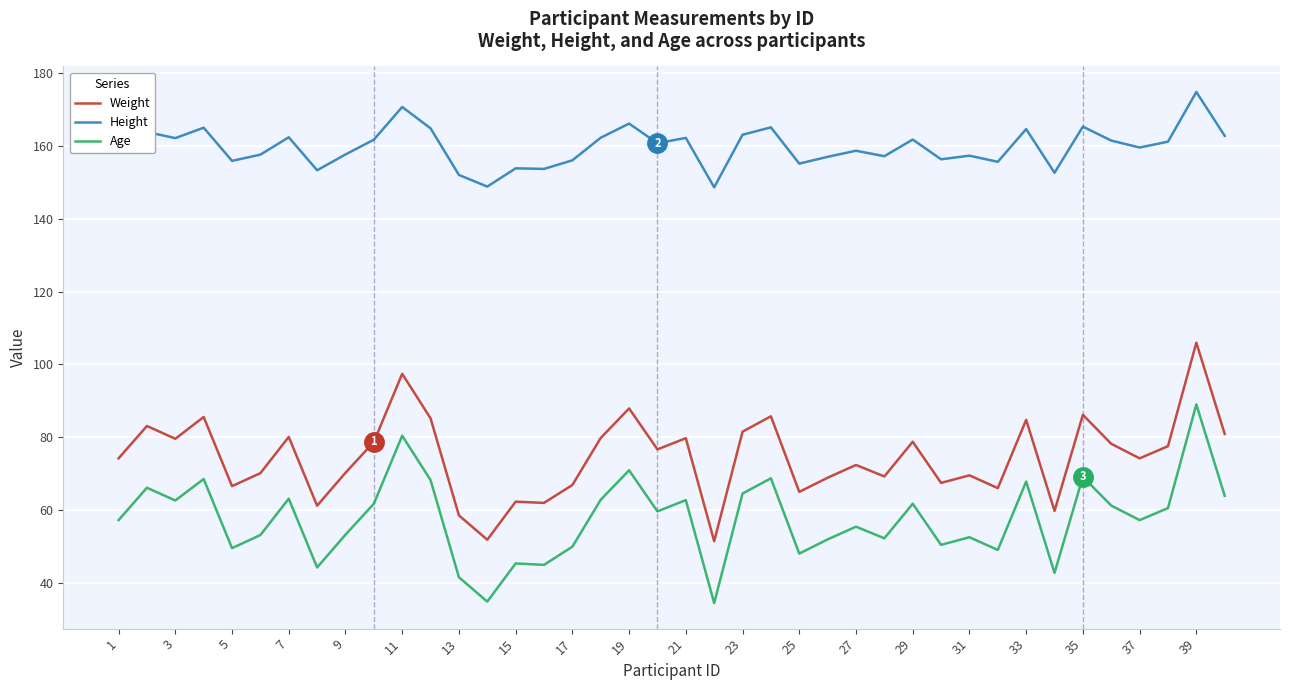

True or false: Age has more than 1 points higher than both neighbors.

True